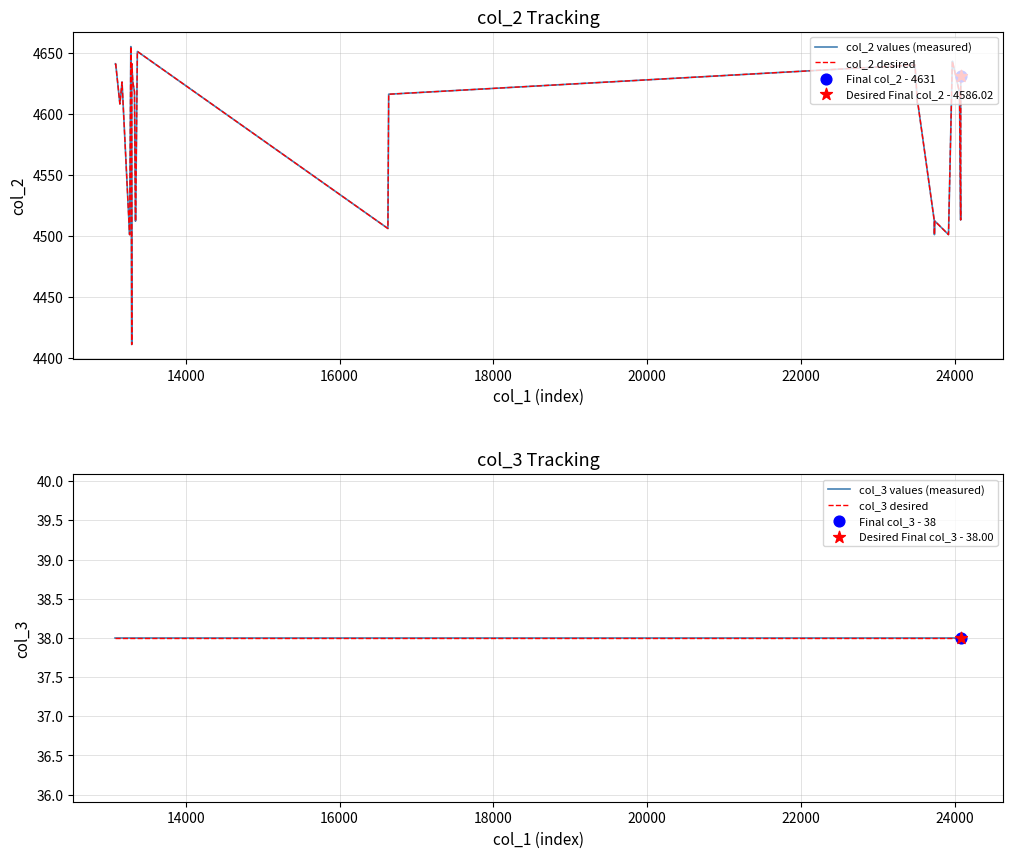

Is the value of col_3 desired at 18000 greater than the value of col_2 values (measured) at 17?

No